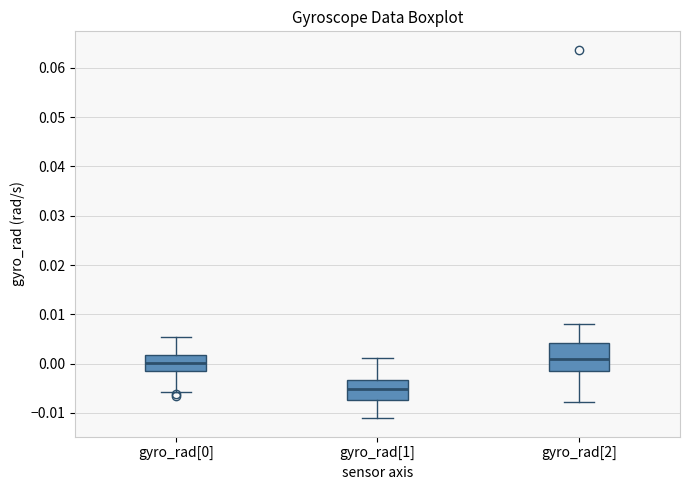

Reading left to right, transcribe this box plot: for each box, give where its median line is, the range the box spans, and where its two whiskers end, as read against the y-axis. The values are not printed on the chart, so give them approximately, as read against the axis.

gyro_rad[0]: median 0.000, box -0.001 to 0.002, whiskers -0.006 to 0.005
gyro_rad[1]: median -0.005, box -0.007 to -0.003, whiskers -0.011 to 0.001
gyro_rad[2]: median 0.001, box -0.002 to 0.004, whiskers -0.008 to 0.008